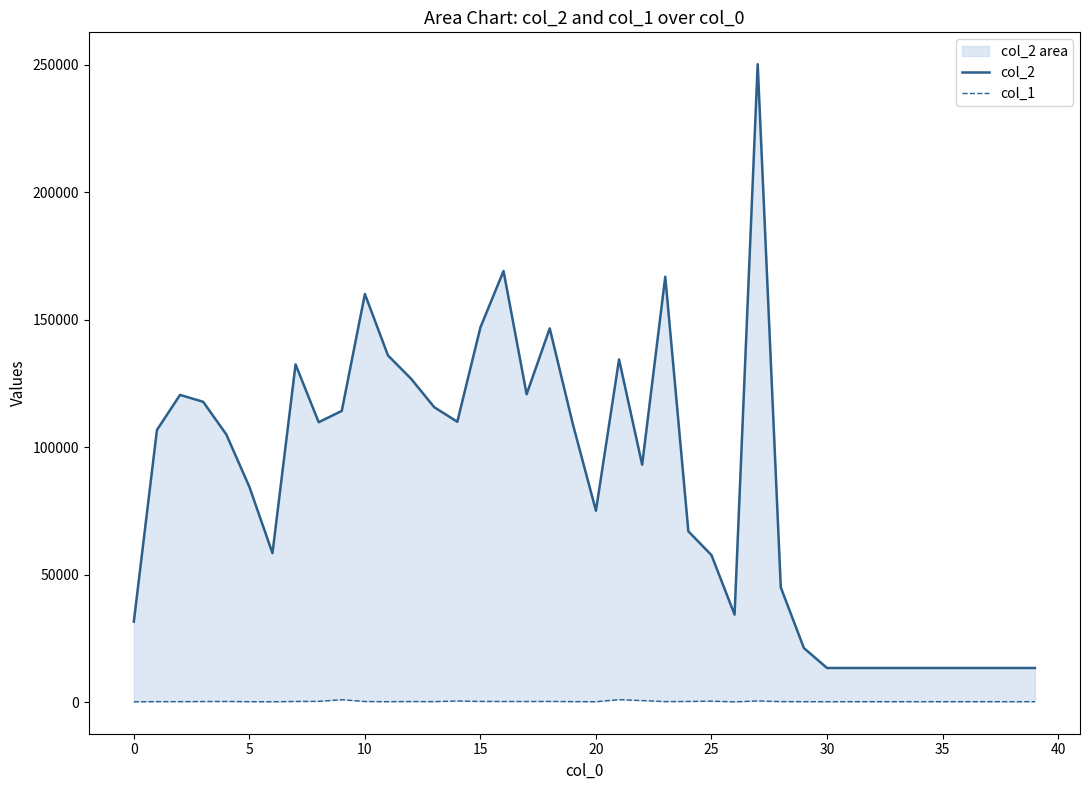

Reading left to right, transcribe all the data shown in this chart.

col_2: 31612	106745	120494	117794	105029	84472	58468	132451	109784	114220	160024	135951	126818	115686	109967	146947	169058	120756	146565	109059	75089	134387	93119	166811	67020	57685	34369	250126	45044	21257	13440	13440	13440	13440	13440	13440	13440	13440	13440	13440
col_1: 199	258	249	299	334	235	207	324	371	1012	307	239	293	252	497	337	323	300	337	255	230	1029	675	271	331	446	170	528	268	243	240	240	240	240	240	240	240	240	240	240